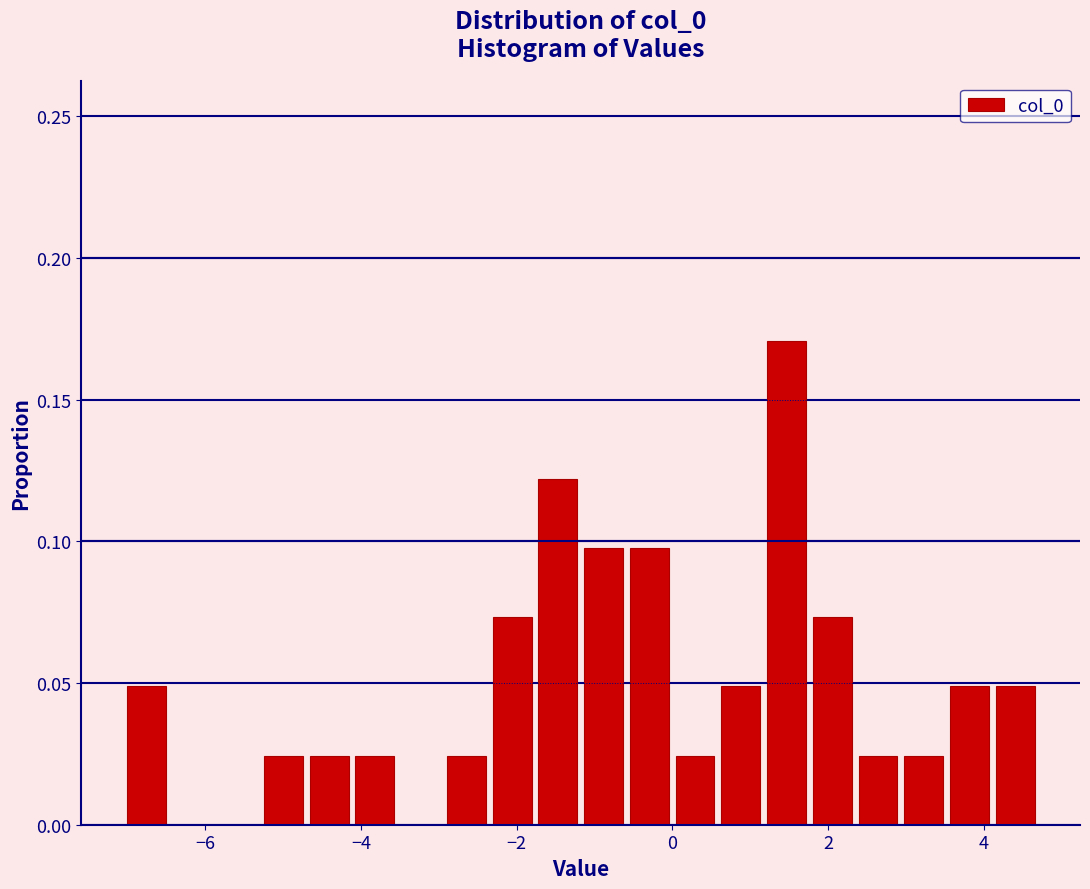

Read against the x-axis, roughly where is the centre of the tallest bar?

1.4